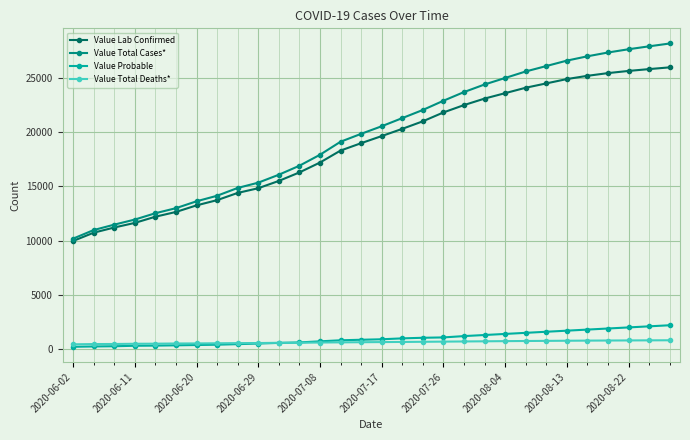

List the series in order of their peak value, lowest first.

Value Total Deaths*, Value Probable, Value Lab Confirmed, Value Total Cases*